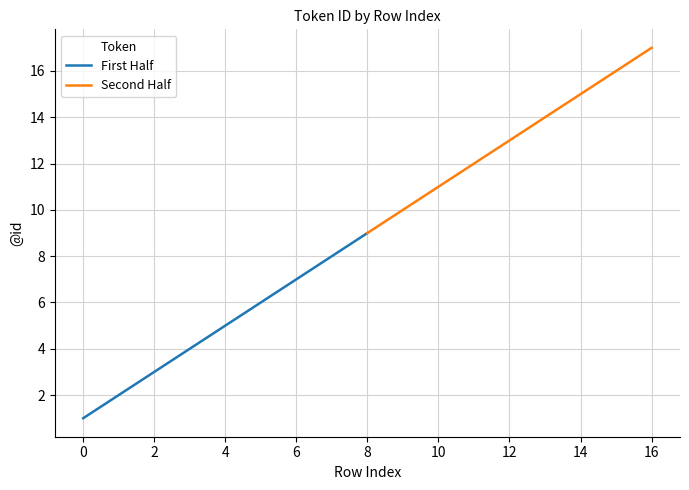

How many data points in First Half are above 5?

4